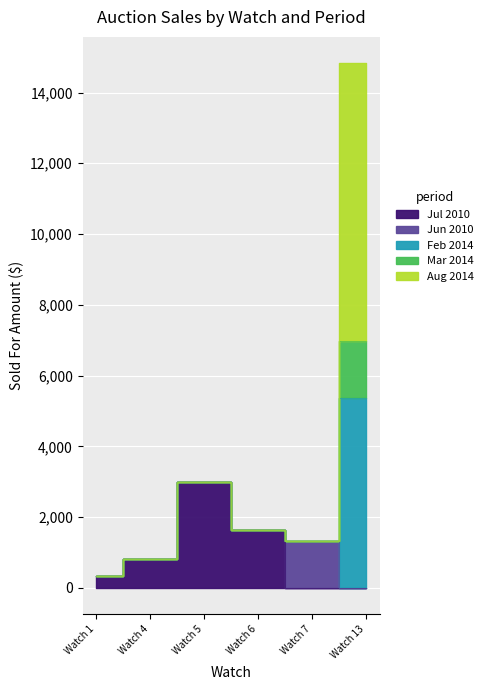

The value of Jun 2010 at Watch 13 is 0. True or false?

True